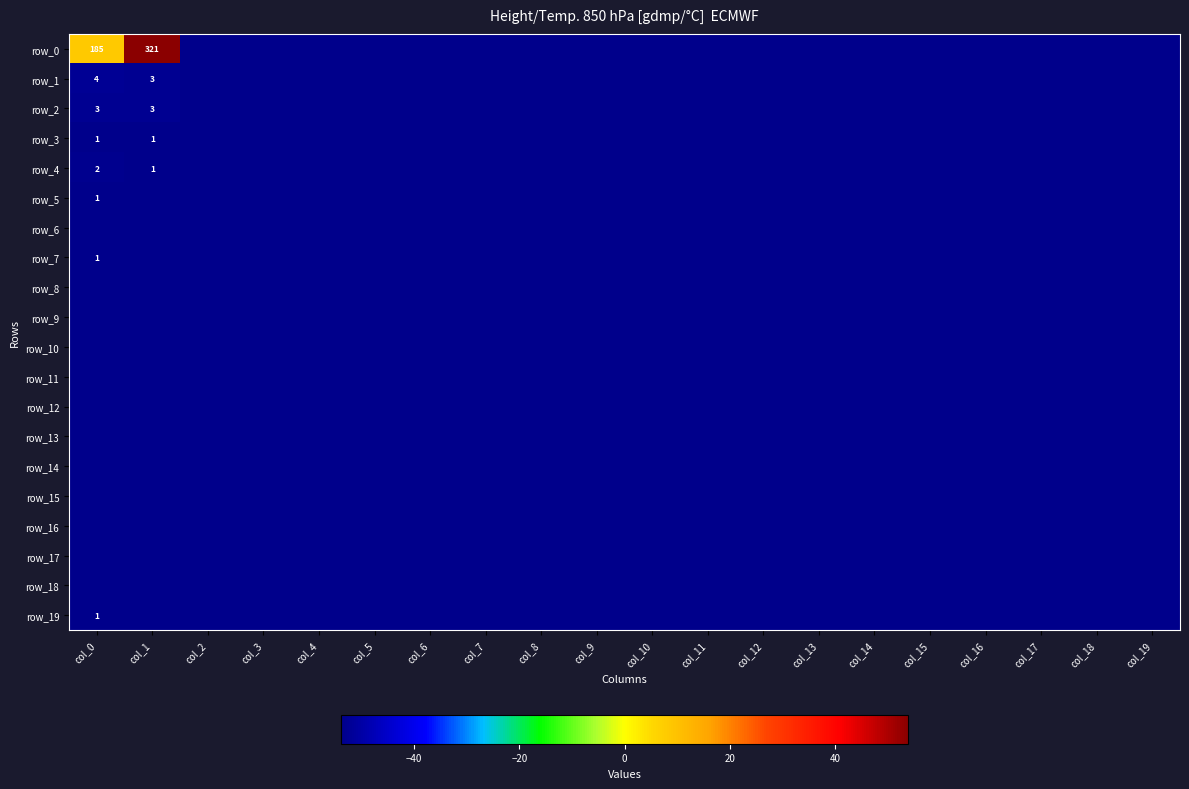

Which label corresponds to the smallest value in the chart?

col_2